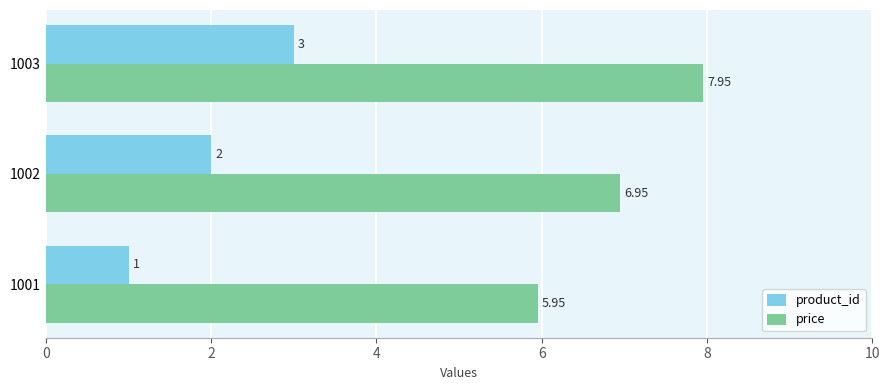

What is the sum of the product_id values at 1003 and 1001?

4.0